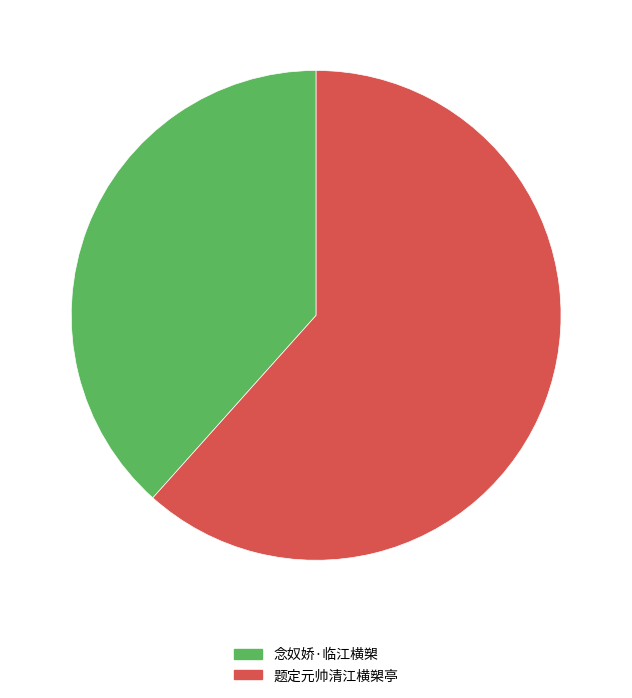

Rank the categories by value from highest to lowest.

题定元帅清江横槊亭, 念奴娇·临江横槊